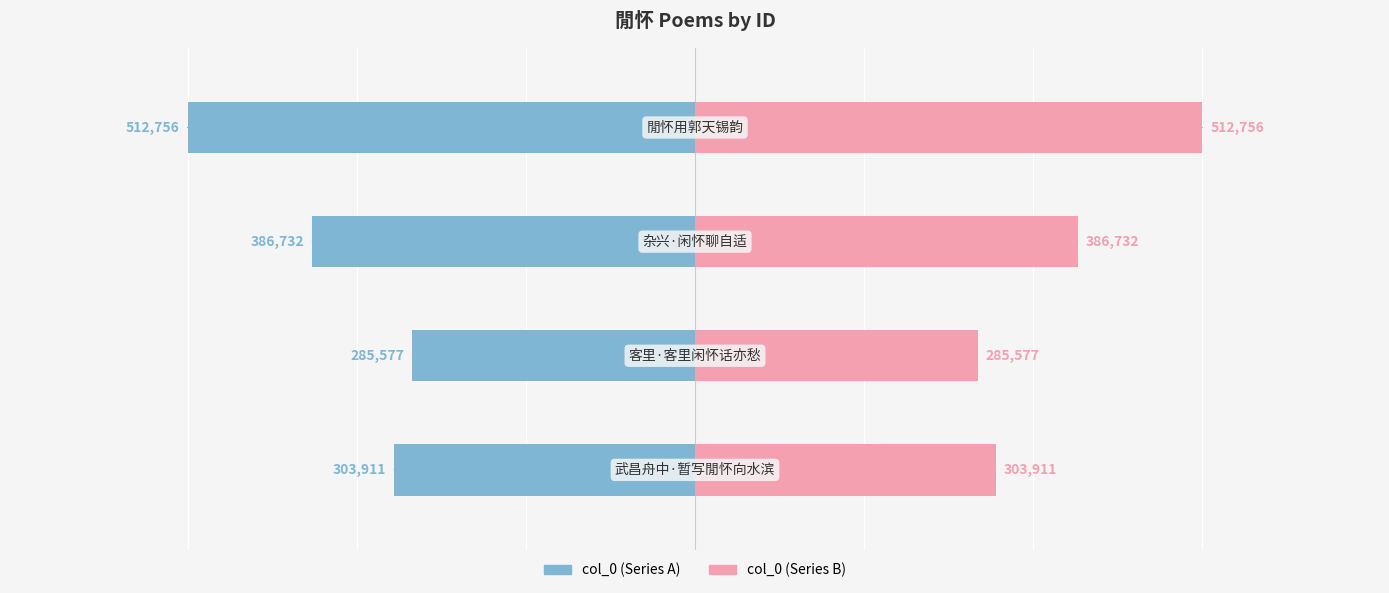

What is the approximate value of col_0 (right) at 2, to the nearest 10?

386730